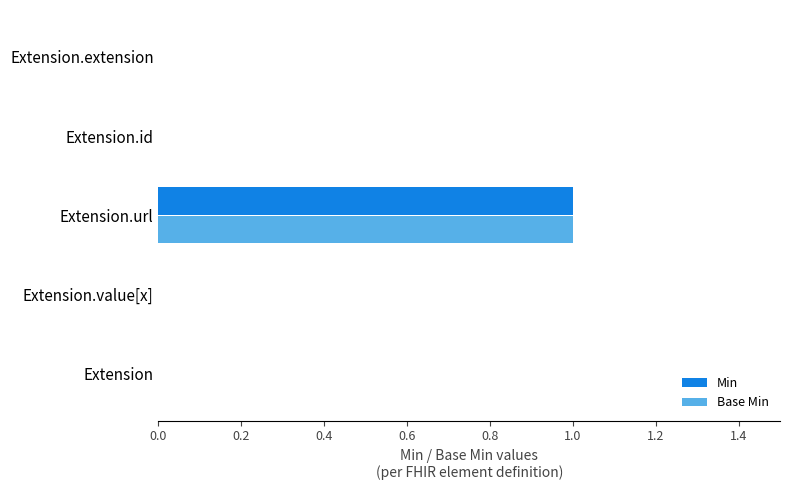

The value of Base Min at Extension.url is 1. True or false?

True